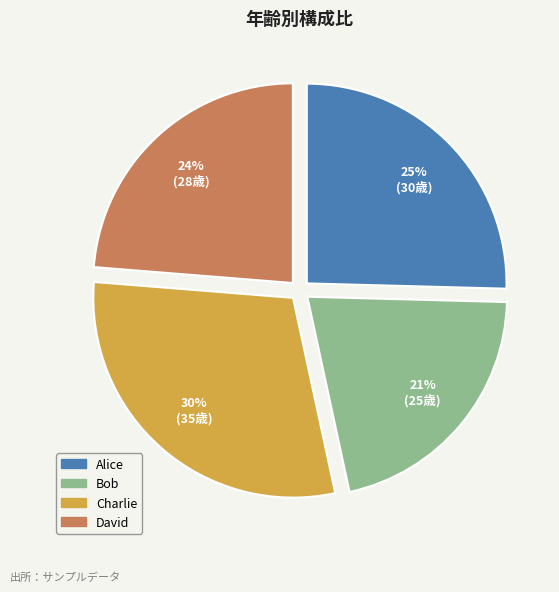

Which slice is the smallest?

Bob